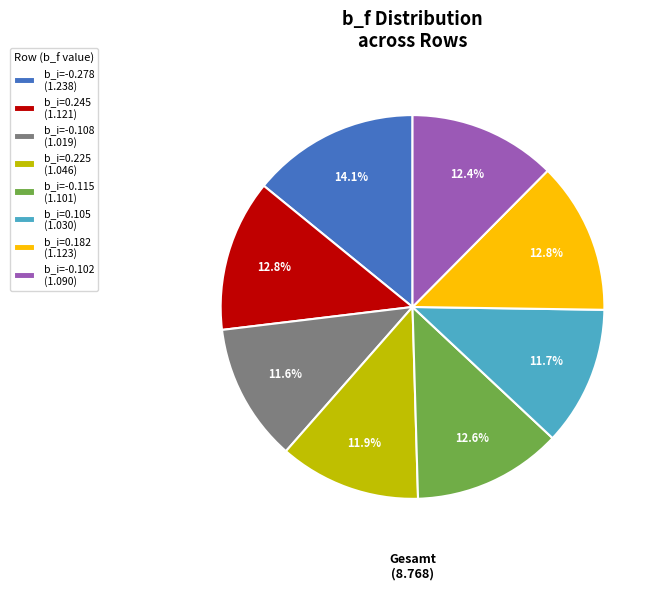

What percentage is NOT represented by b_i=-0.102 (1.090)?

87.6%